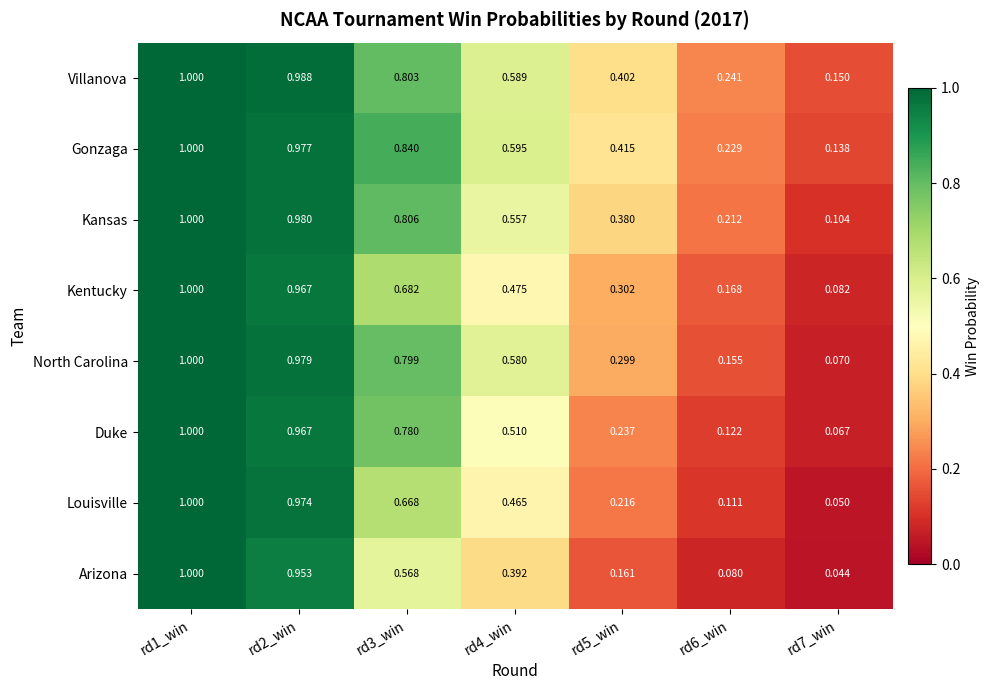

At rd6_win, list the series in order from largest to smallest.

Villanova, Gonzaga, Kansas, Kentucky, North Carolina, Duke, Louisville, Arizona